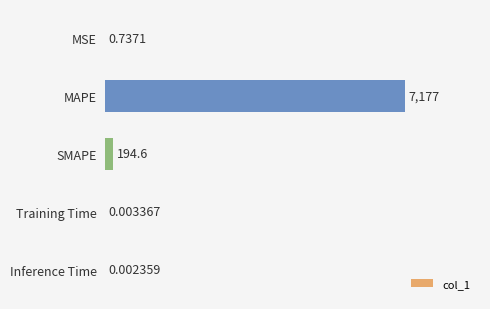

Where is the data nearest to the value 3588?

SMAPE